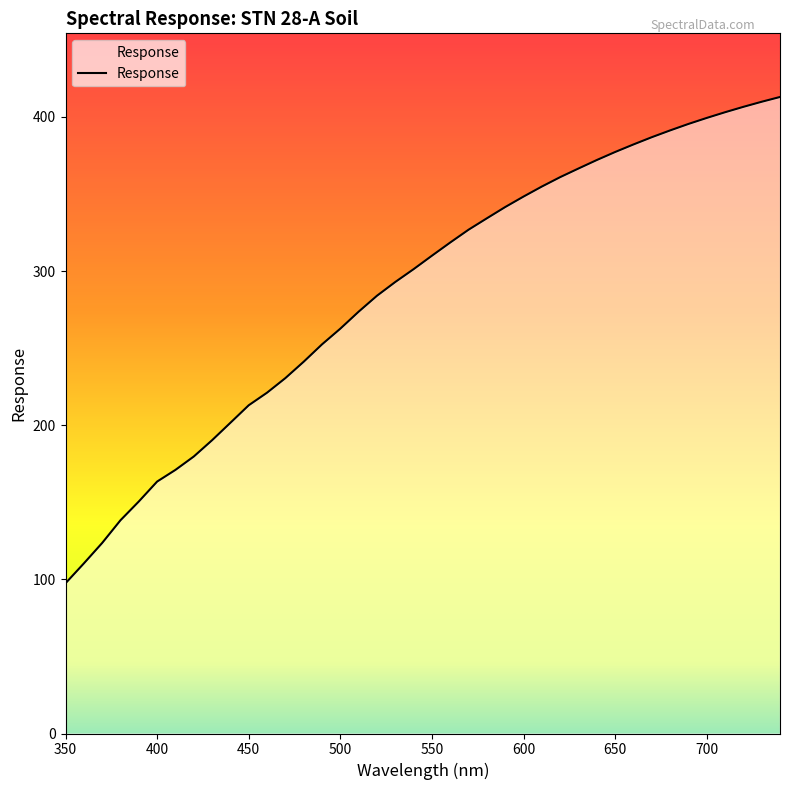

What is the minimum value shown in the chart?

97.5